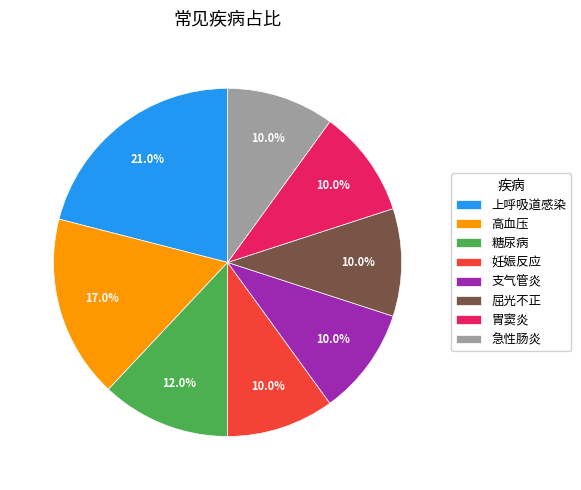

Between 糖尿病 and 支气管炎, which is larger?

糖尿病